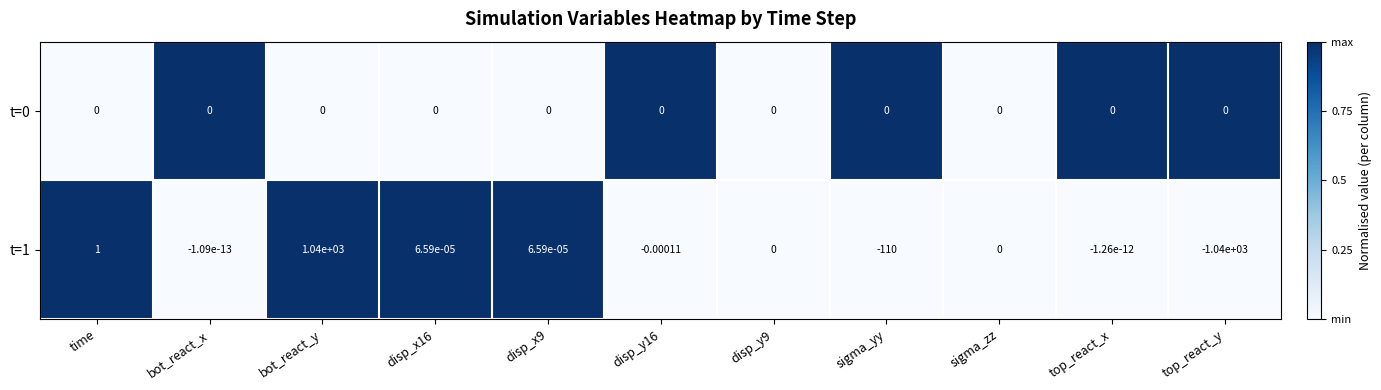

At which category is the sum across all series the highest?

bot_react_y